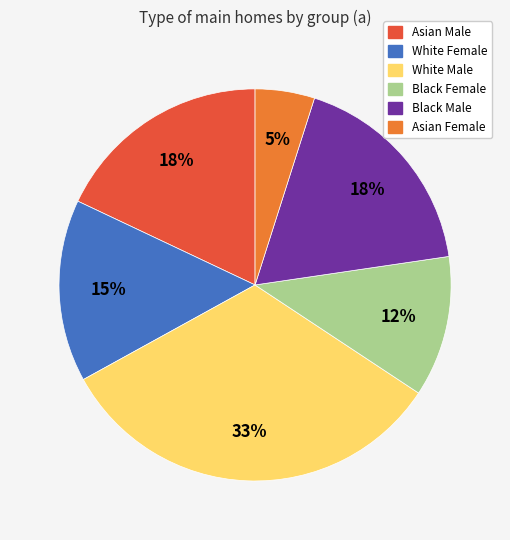

Which slice is the largest?

White Male